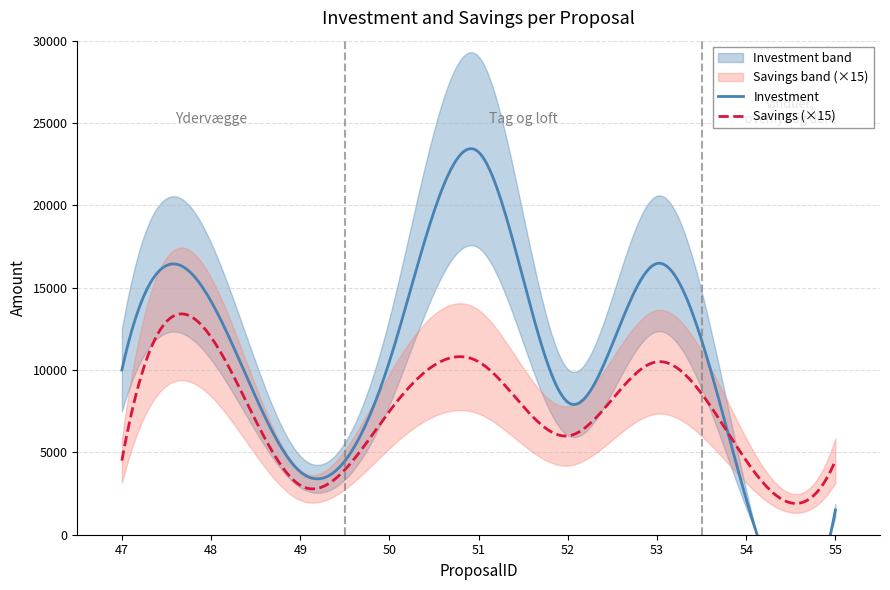

Rank the series by their average value, from highest to lowest.

Investment, Savings